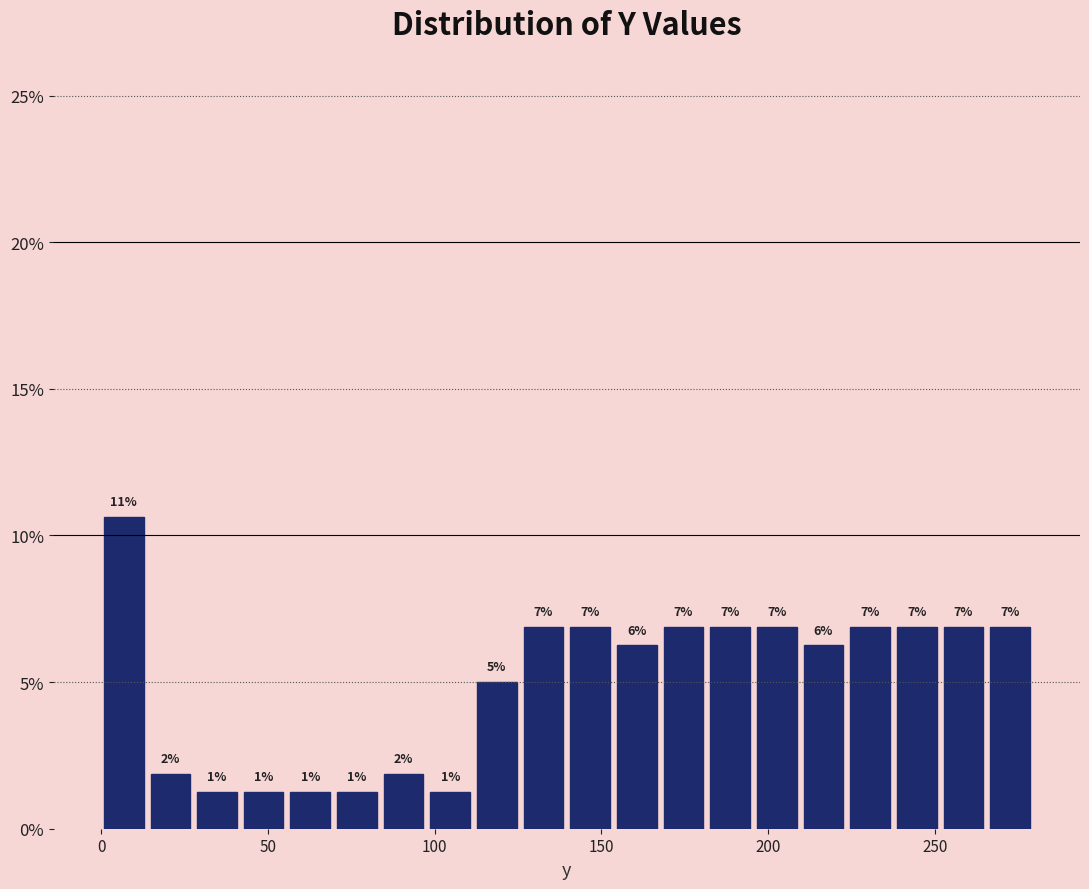

Around what value on the x-axis is the tallest bar? Give the approximate position of its centre, as read against the axis.

5